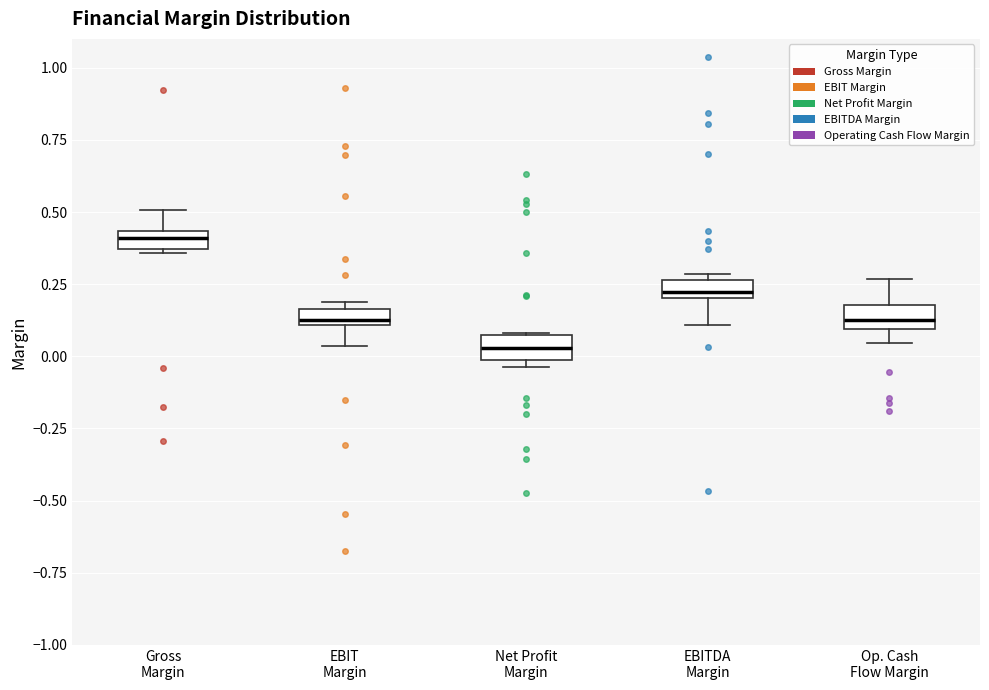

Where is the lower edge of the box for EBIT Margin on the y-axis? The values are not printed on the chart, so give them approximately, as read against the axis.

0.10